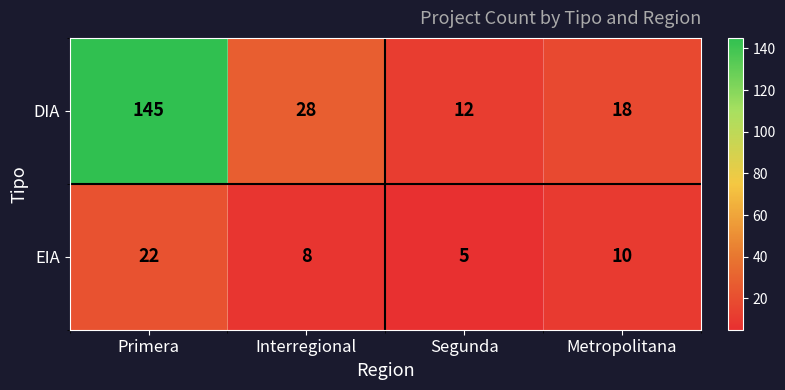

Rank the series by their average value, from highest to lowest.

DIA, EIA